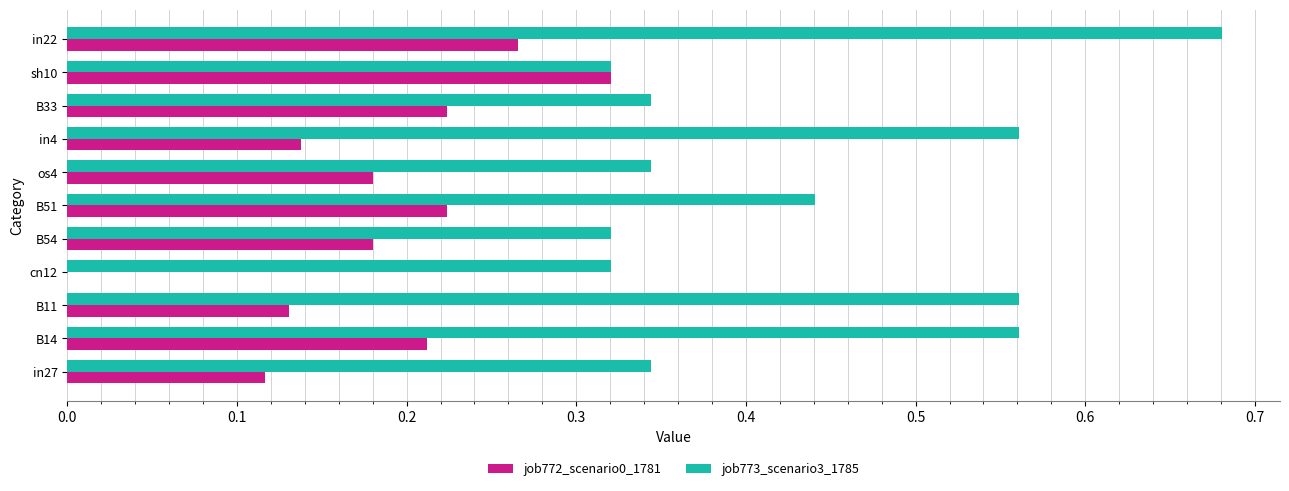

Which series has the largest total across all categories?

job773_scenario3_1785